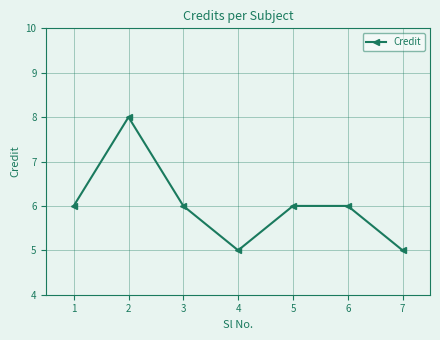

What is the minimum value shown in the chart?

5